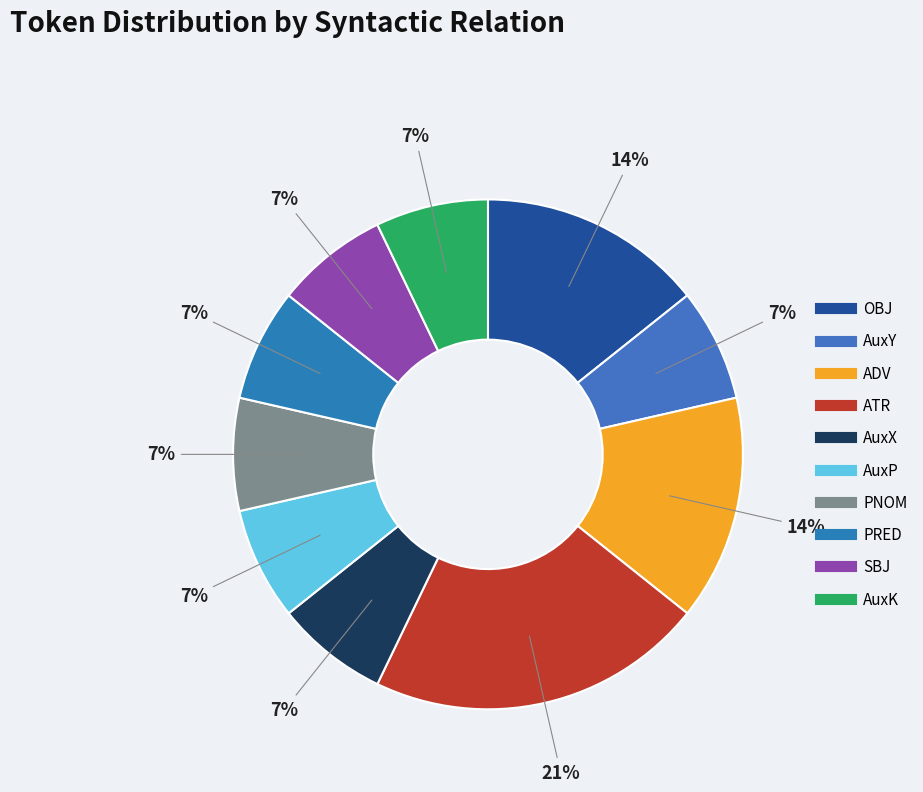

How many segments does this pie chart have?

10